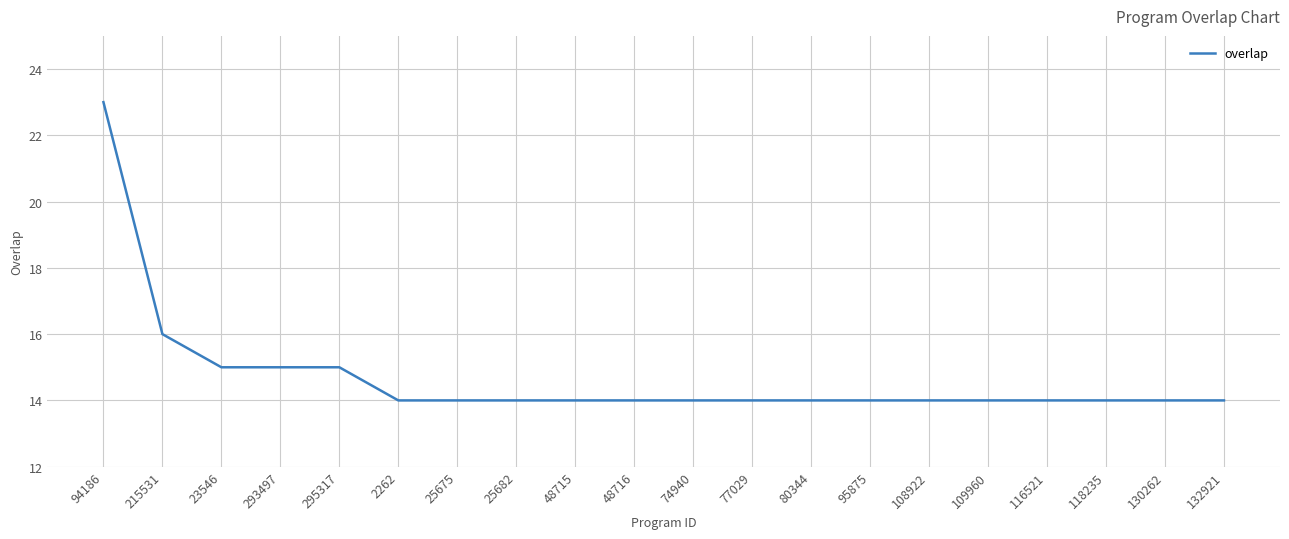

Is it true that the value at 80344 is 6?

False